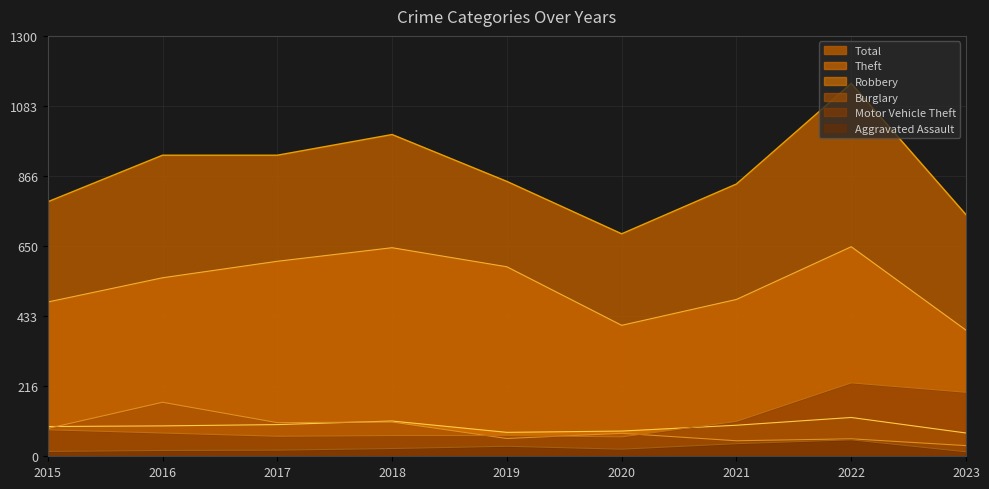

What is the minimum value for Theft?

390